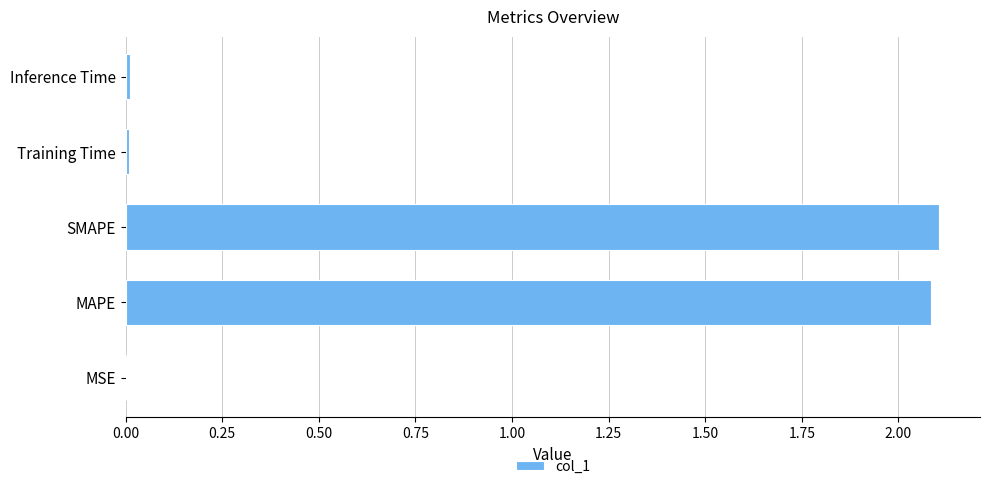

Is it true that the value at SMAPE is 2.9?

False